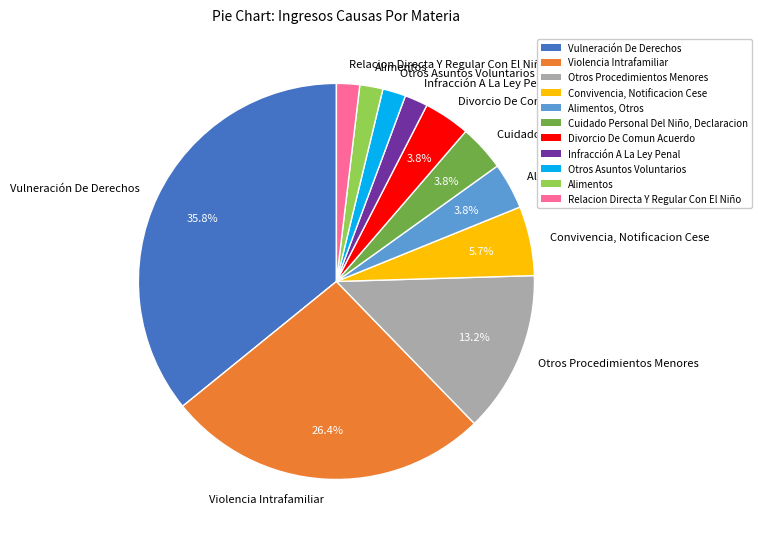

How many slices are in this pie chart?

11